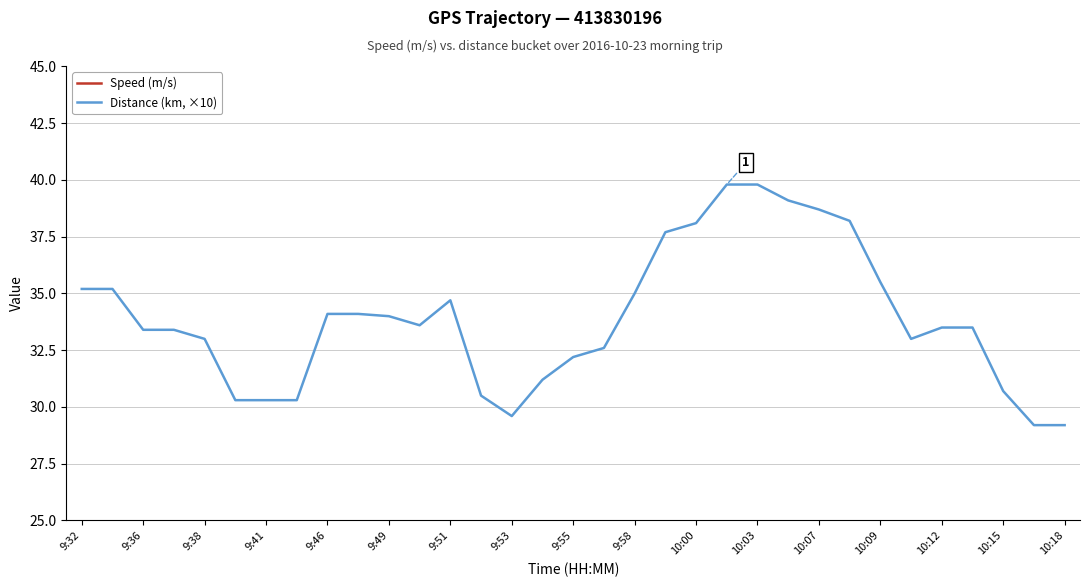

What are all the series names shown in the legend?

Distance (km, ×10), Speed (m/s)